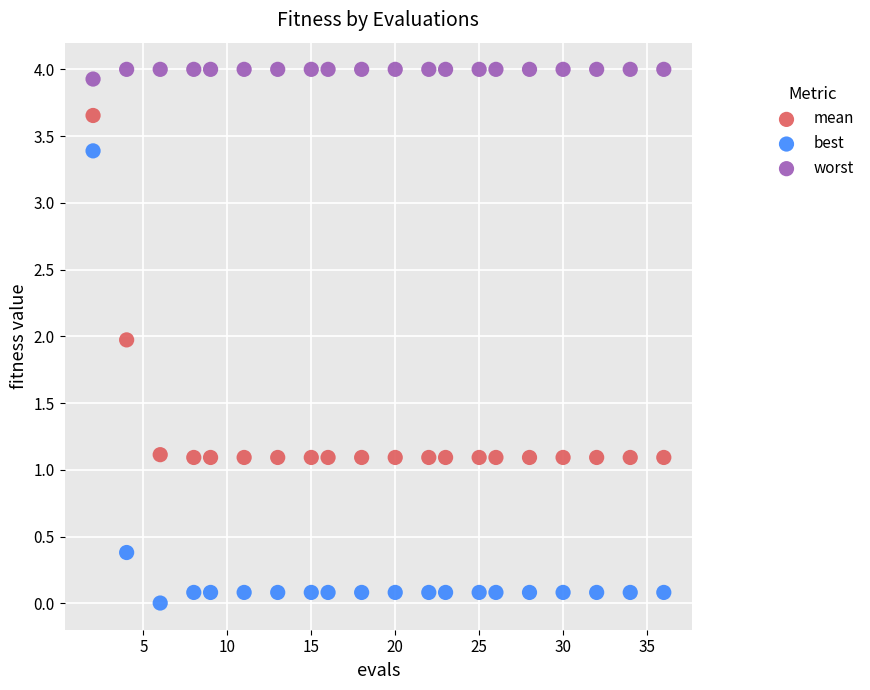

Which series contains the lowest Y value?

best